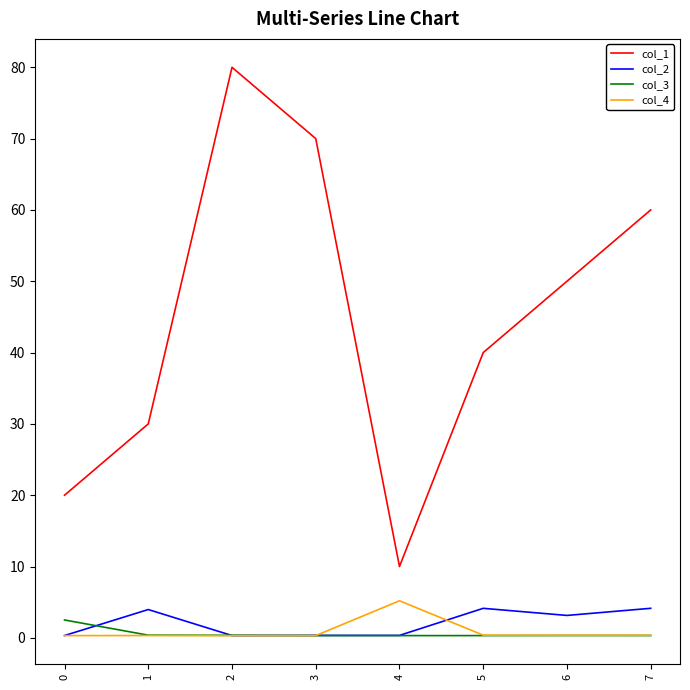

Which series has the widest spread of values?

col_1